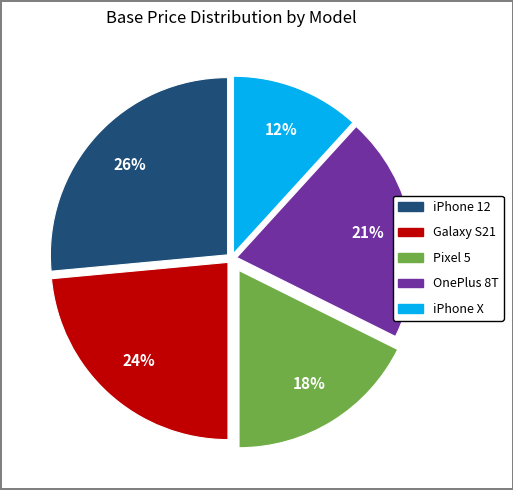

Is the sum of iPhone 12 and Pixel 5 greater than half?

No